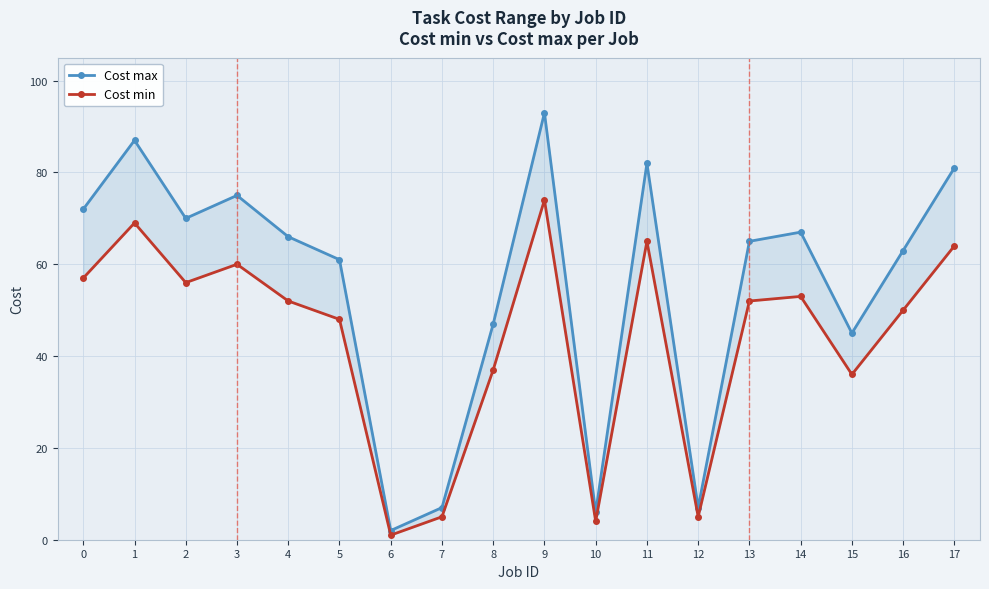

In Cost max, how many points are lower than both neighbors (excluding endpoints)?

5